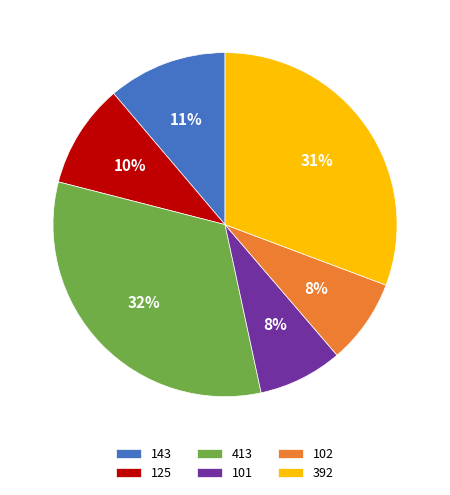

To the nearest percent, what portion does 101 represent?

8%